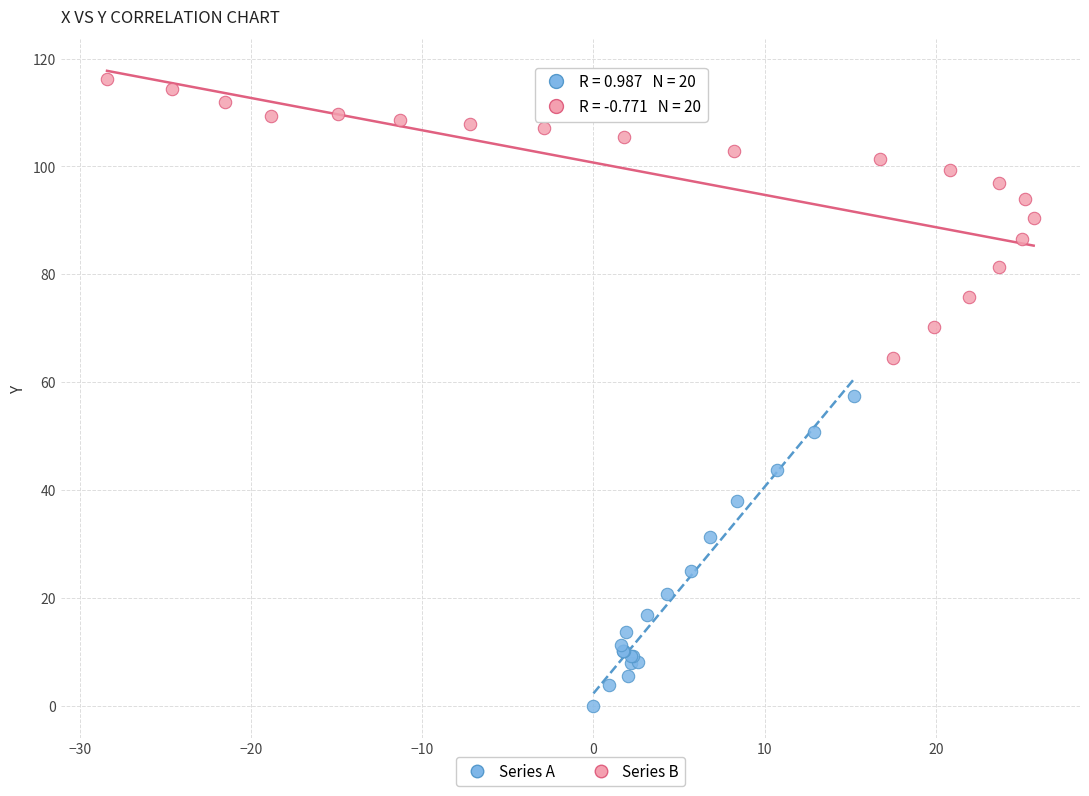

Which series reaches the minimum Y coordinate?

Series A